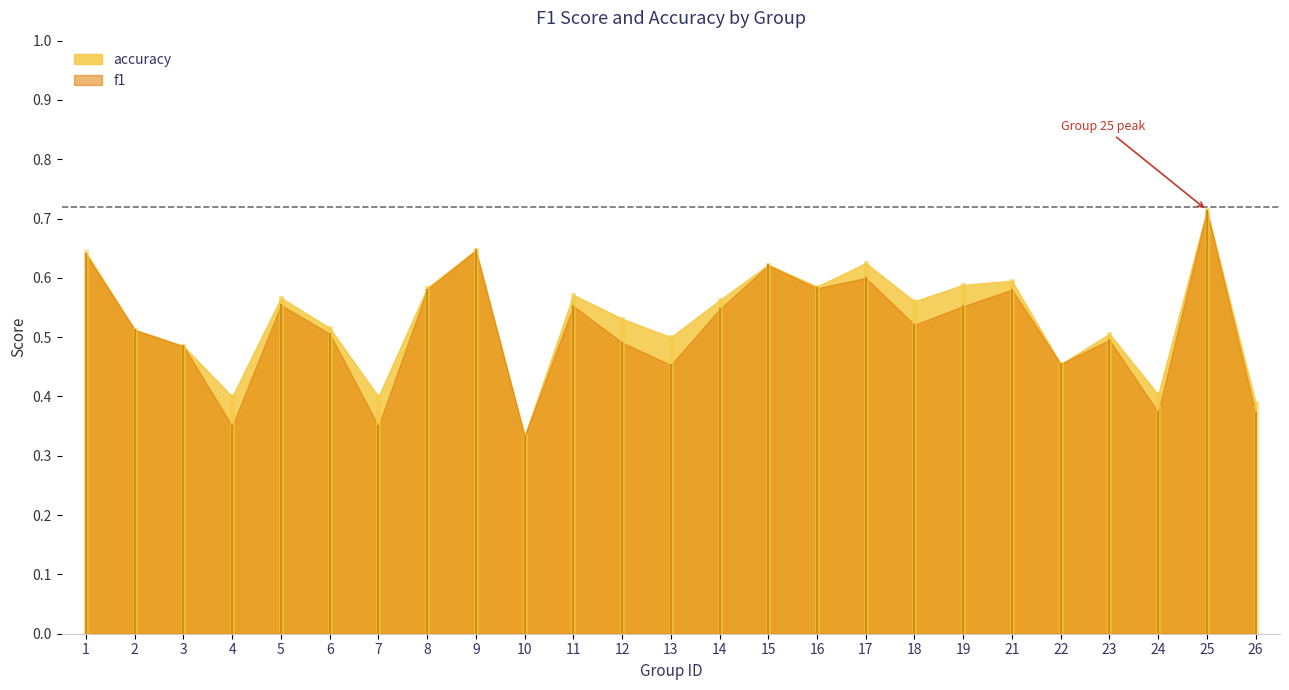

At which label does f1 reach its minimum?

10